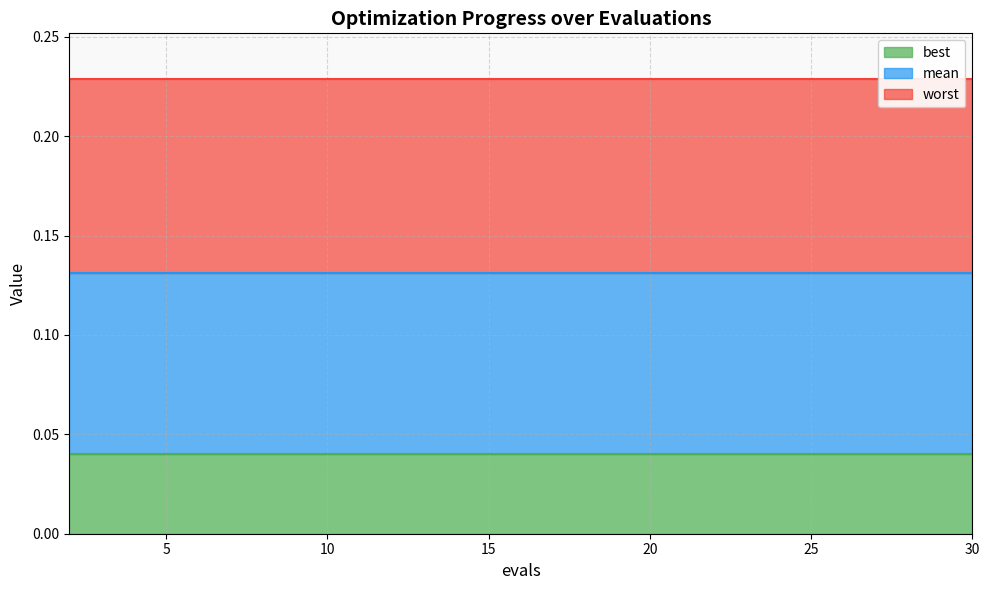

True or false: worst and mean cross at least once.

False